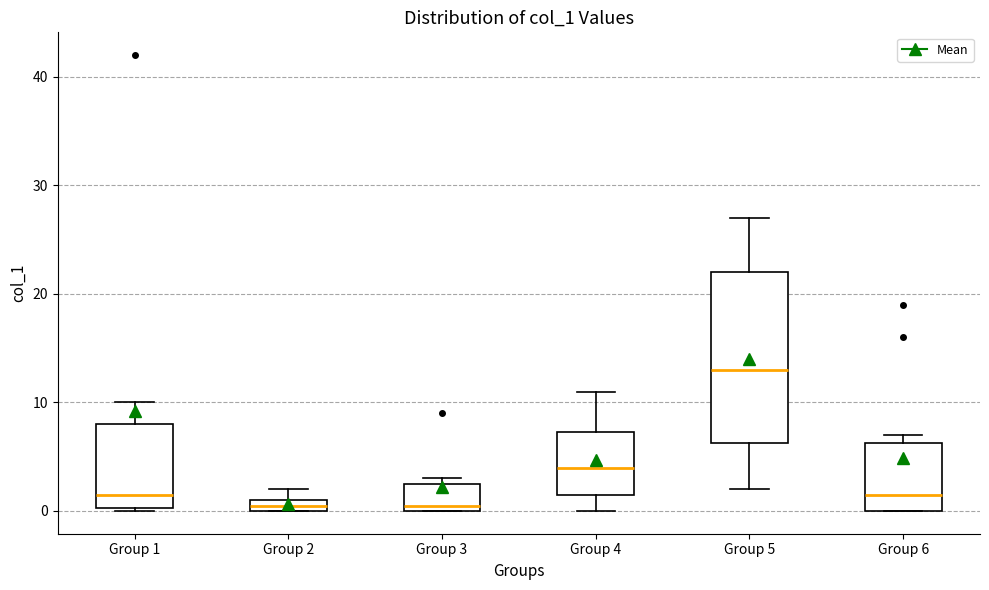

Where is the upper edge of the box for Group 2 on the y-axis? The values are not printed on the chart, so give them approximately, as read against the axis.

1